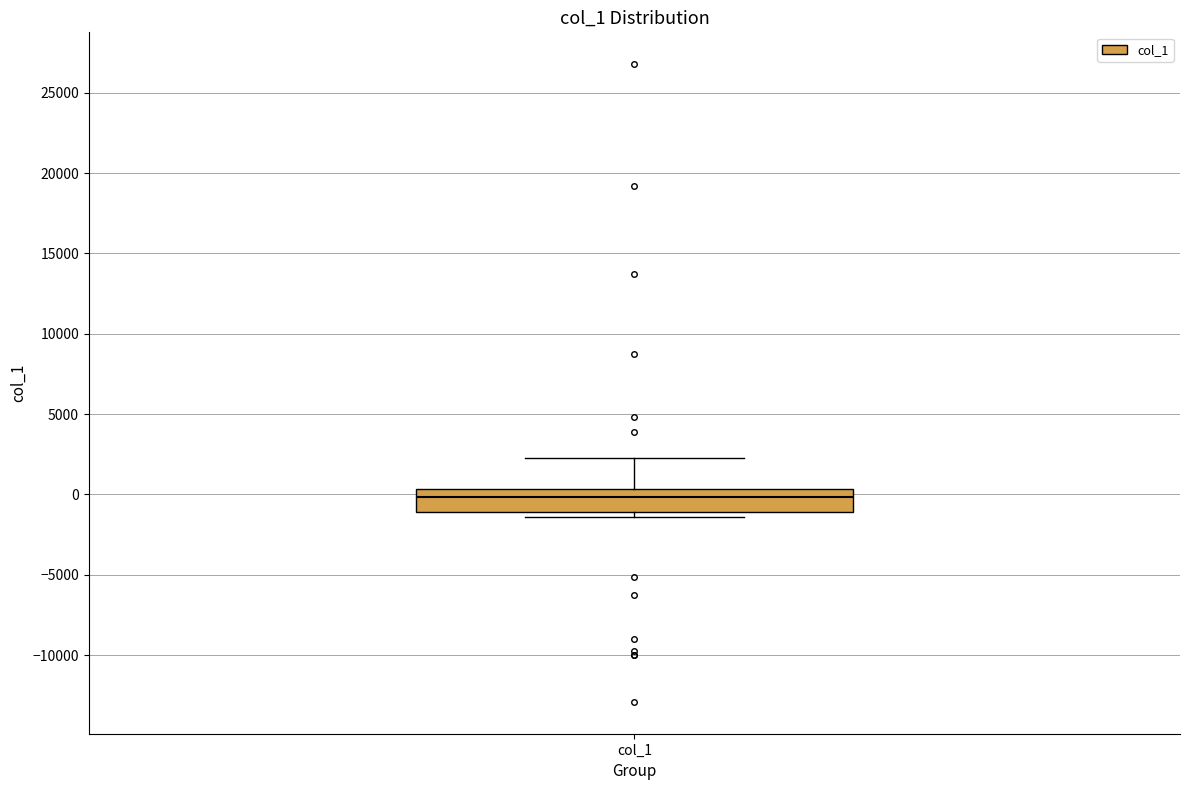

Read this box plot against the y-axis: the position of the median line, the range covered by the box, and the ends of both whiskers. The values are not printed on the chart, so give them approximately, as read against the axis.

median 0, box -1000 to 500, whiskers -1500 to 2000